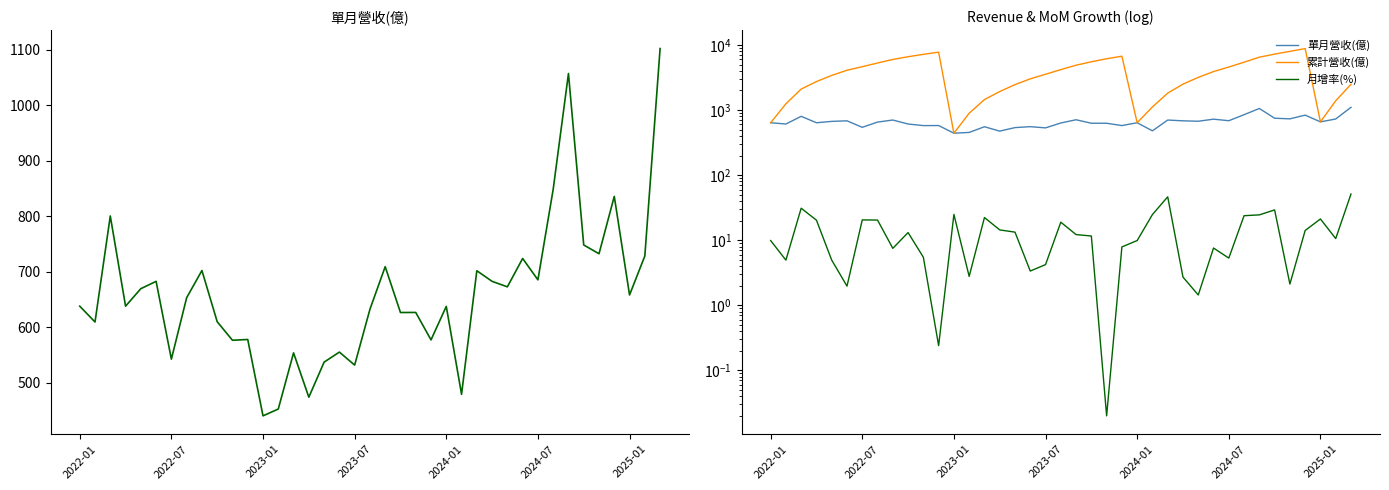

What is the sum of the 累計營收(億) values at 24 and 35?

9443.7